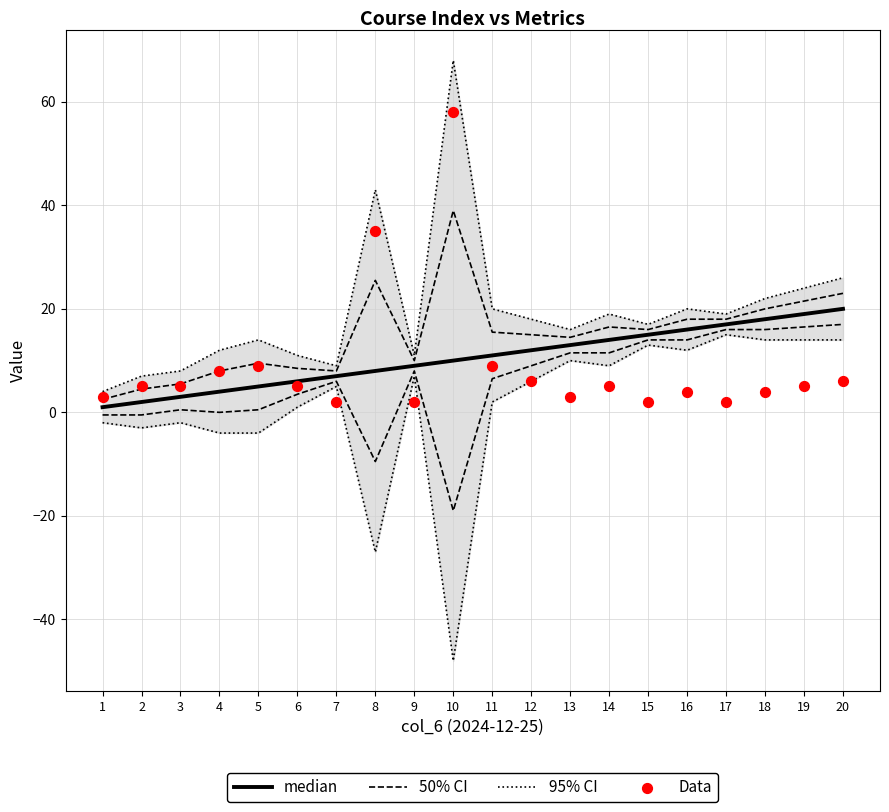

At how many categories does at least one series exceed 50?

1